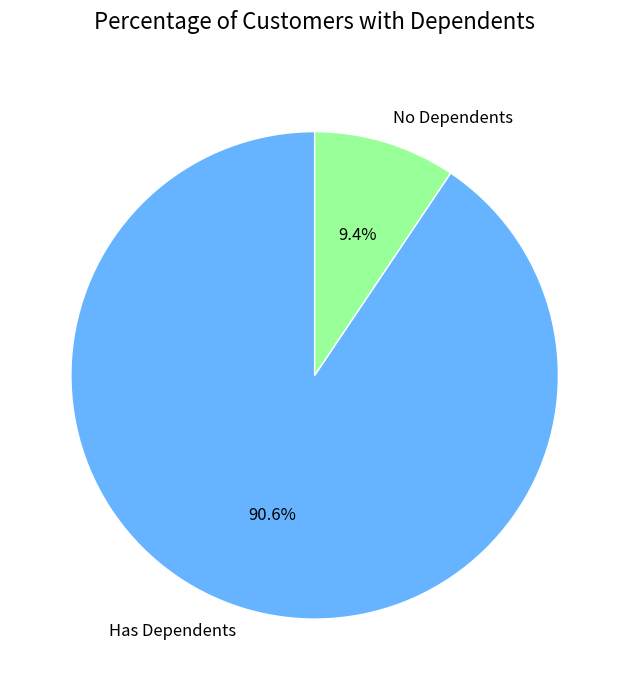

Which slice is the smallest?

No Dependents